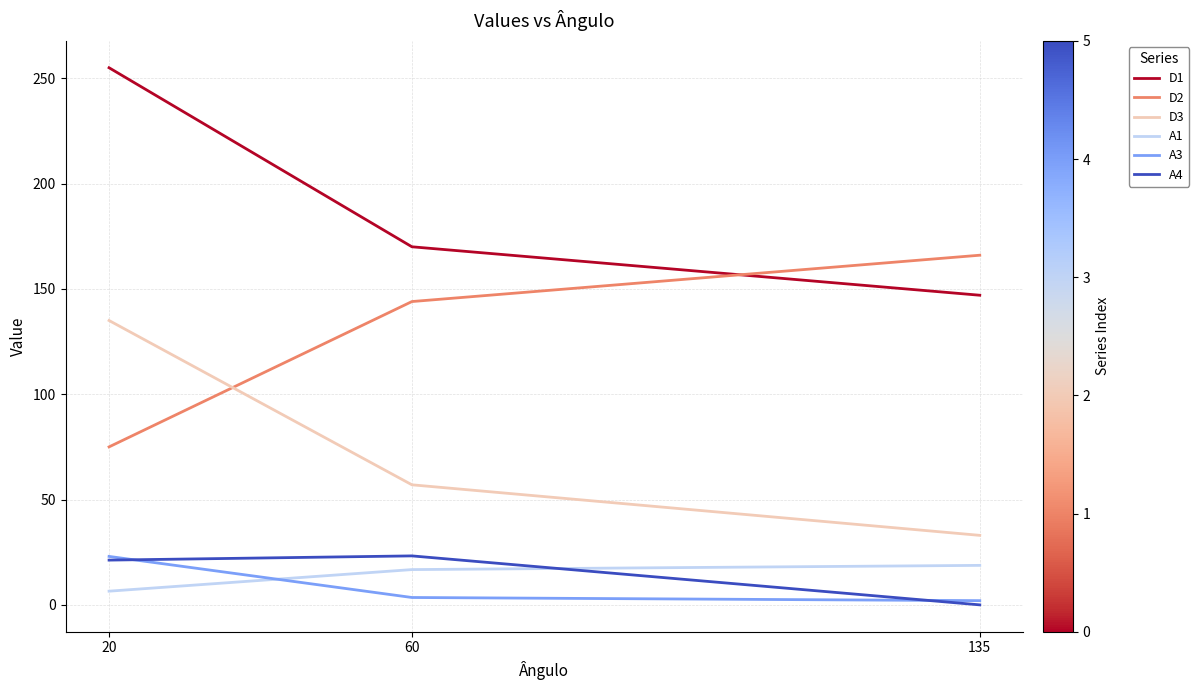

What is the approximate value of A1 at 135?

18.8